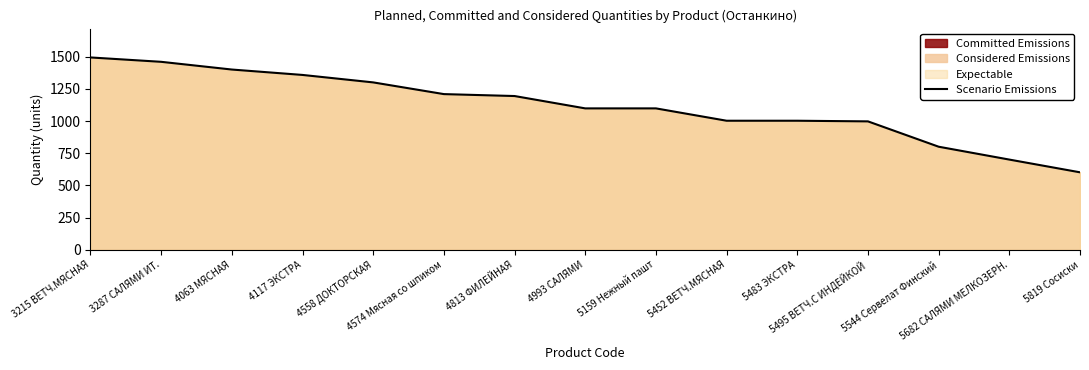

Reading left to right, extract all data points from this chart.

3215 ВЕТЧ.МЯСНАЯ=1495	3287 САЛЯМИ ИТ.=1461	4063 МЯСНАЯ=1401	4117 ЭКСТРА=1359	4558 ДОКТОРСКАЯ=1301	4574 Мясная со шпиком=1210	4813 ФИЛЕЙНАЯ=1195	4993 САЛЯМИ=1099	5159 Нежный пашт=1099	5452 ВЕТЧ.МЯСНАЯ=1003	5483 ЭКСТРА=1003	5495 ВЕТЧ.С ИНДЕЙКОЙ=998	5544 Сервелат Финский=801	5682 САЛЯМИ МЕЛКОЗЕРН.=701	5819 Сосиски=602